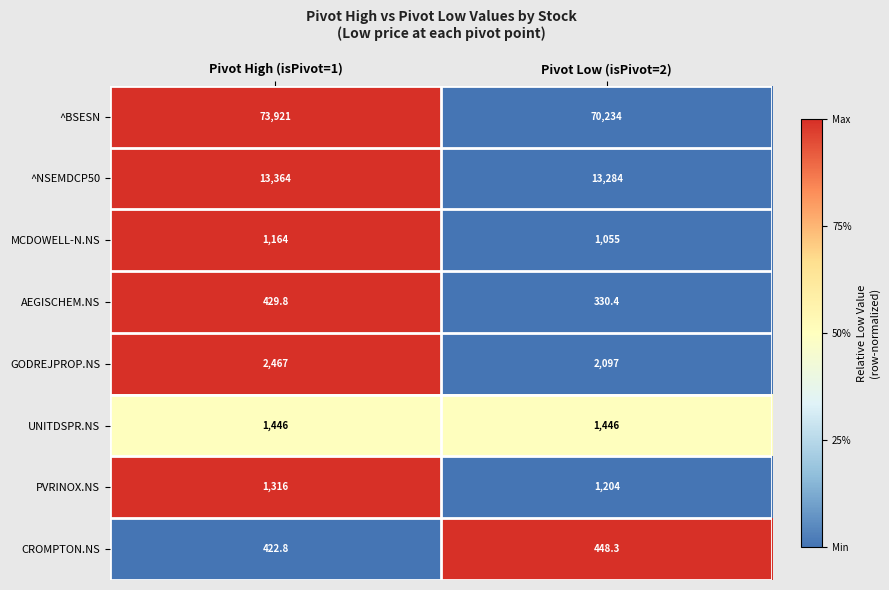

What is the sum of all AEGISCHEM.NS values?

760.2